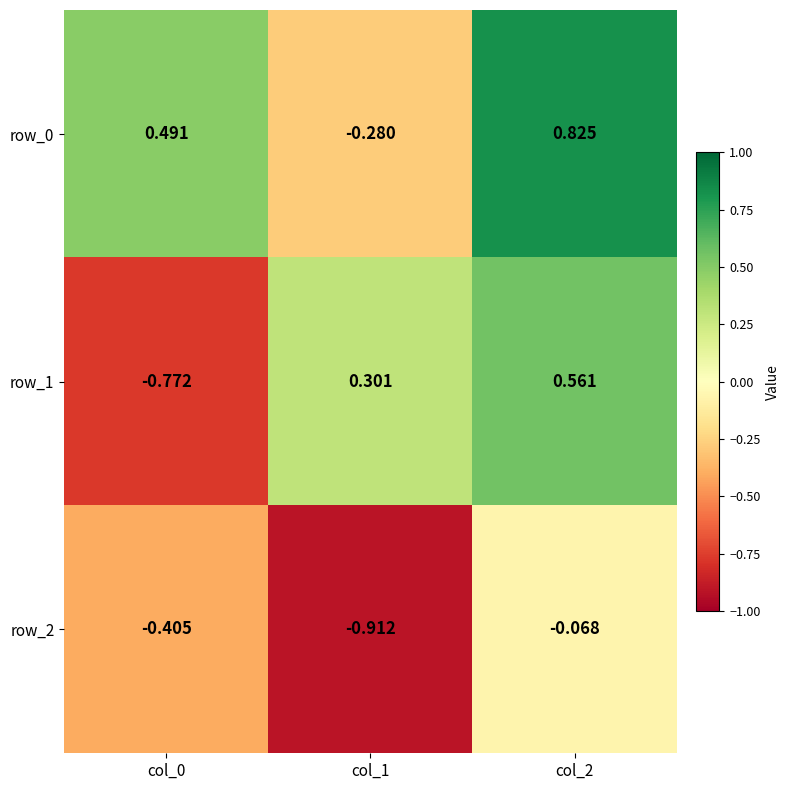

Is the value of row_0 at col_2 greater than the value of row_1 at col_0?

Yes